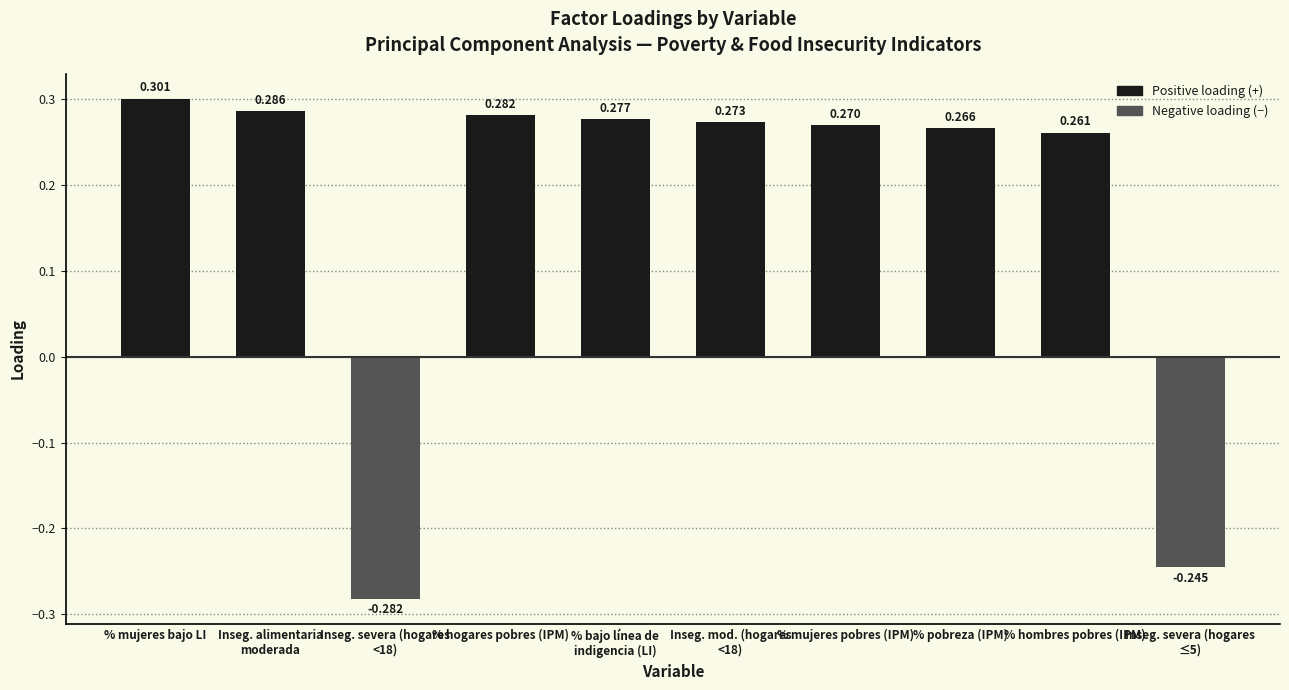

Where does the data first go above 0?

% mujeres bajo LI